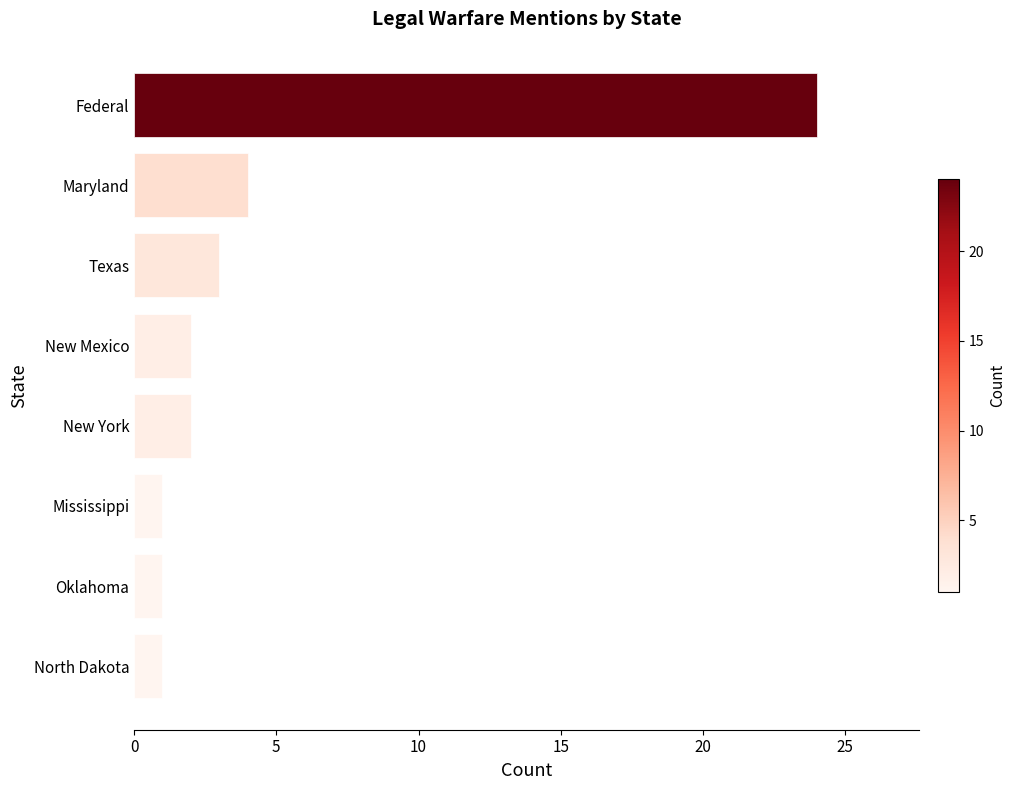

What is the maximum value shown in the chart?

24